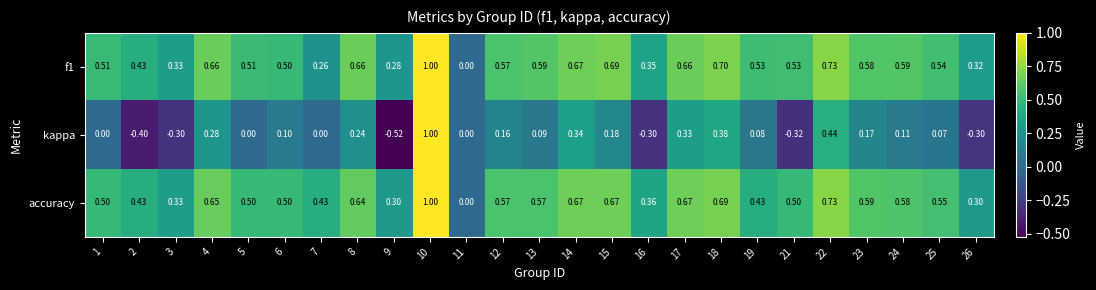

Which series has the largest range (max minus min)?

kappa